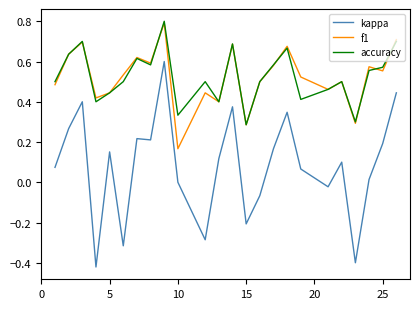

Which series has the widest spread of values?

kappa